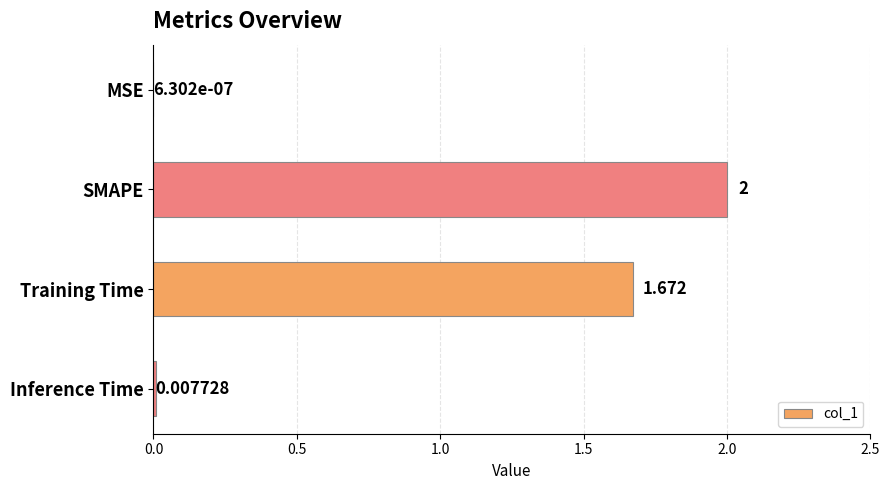

Count the number of categories in the chart.

4